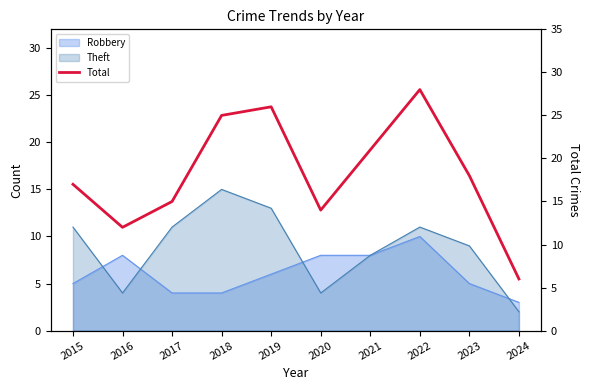

Rank the categories by value from highest to lowest.

2022, 2019, 2018, 2021, 2023, 2015, 2017, 2020, 2016, 2024